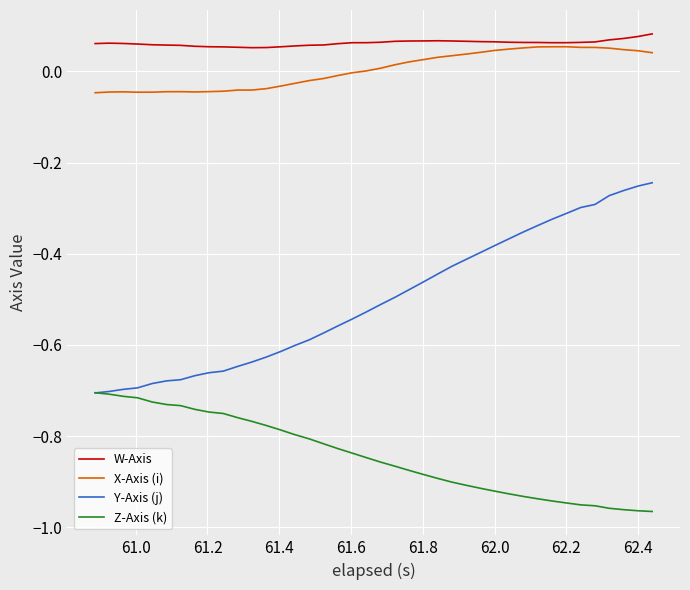

Which series has the largest total across all categories?

W-Axis